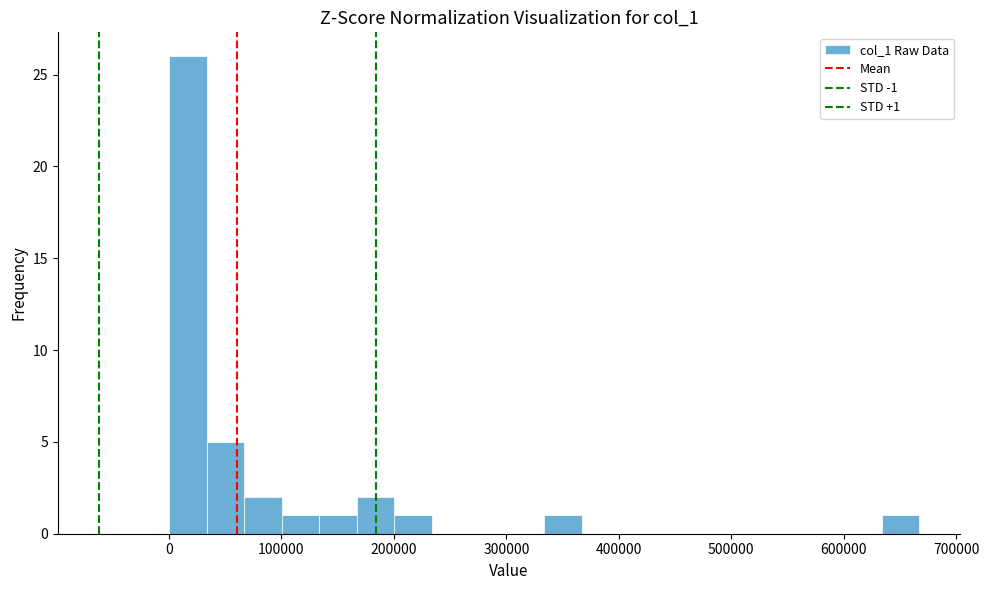

Read against the x-axis, roughly where is the centre of the tallest bar?

20000